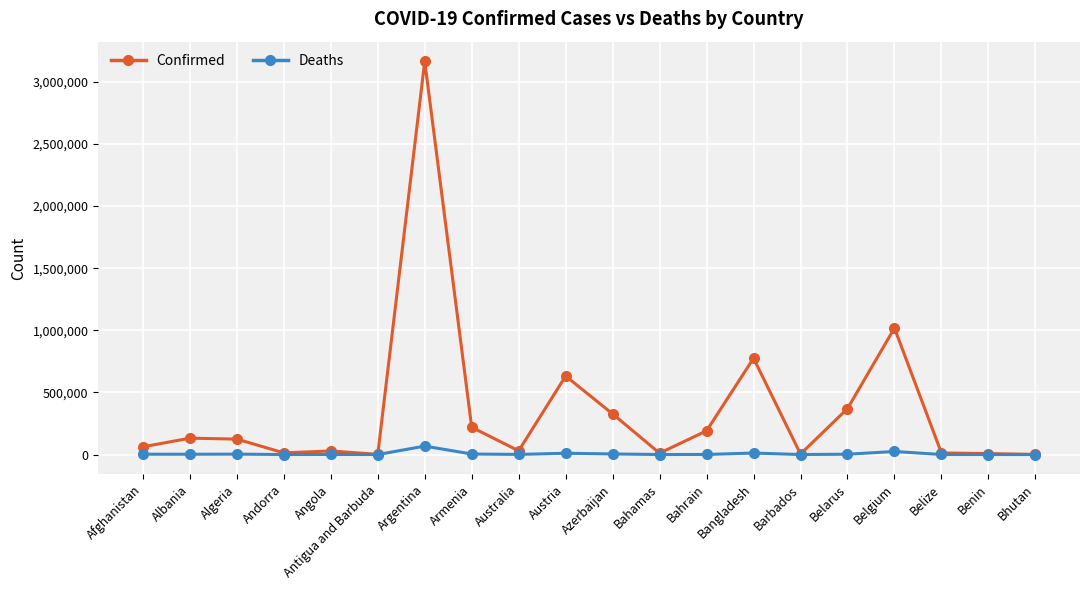

Which category has the highest value across all series?

Argentina